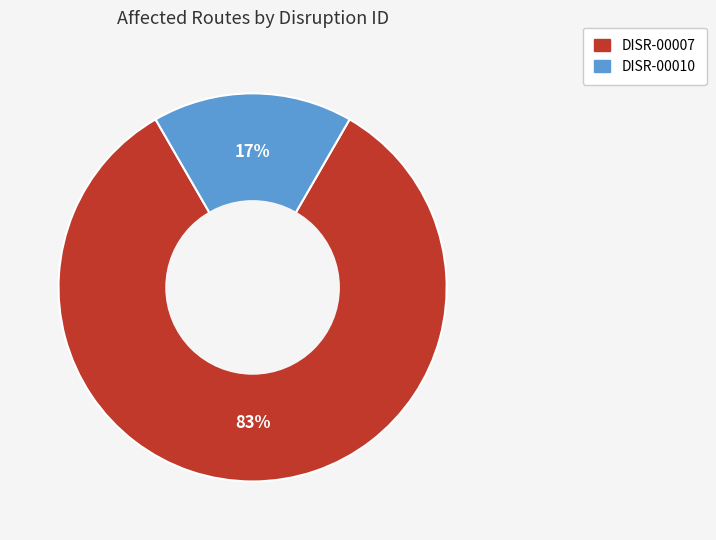

What percentage is the DISR-00010 slice, to the nearest percent?

17%